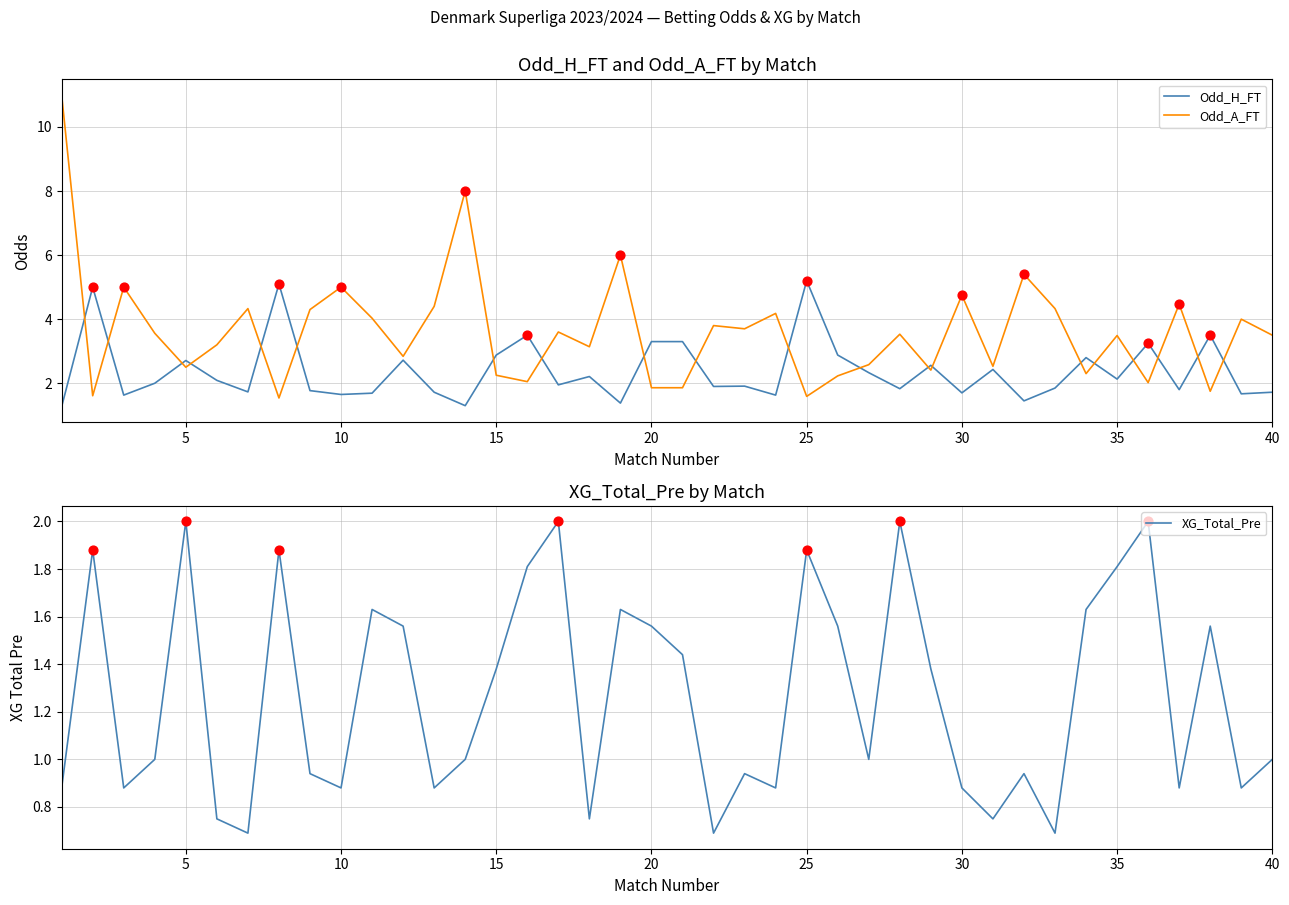

Which series contains the lowest Y value?

XG_Total_Pre